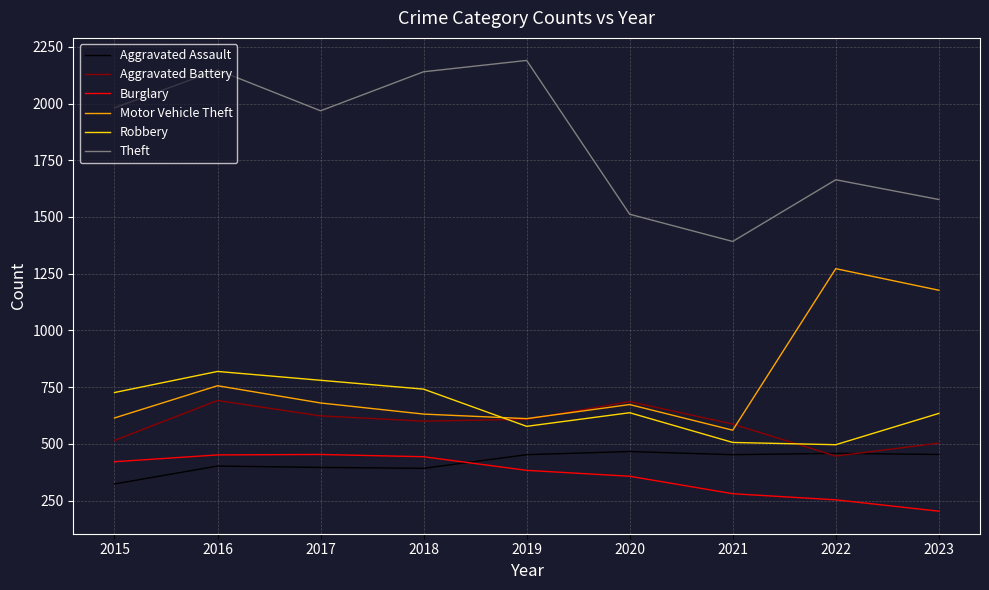

At which category is the sum across all series the highest?

2016